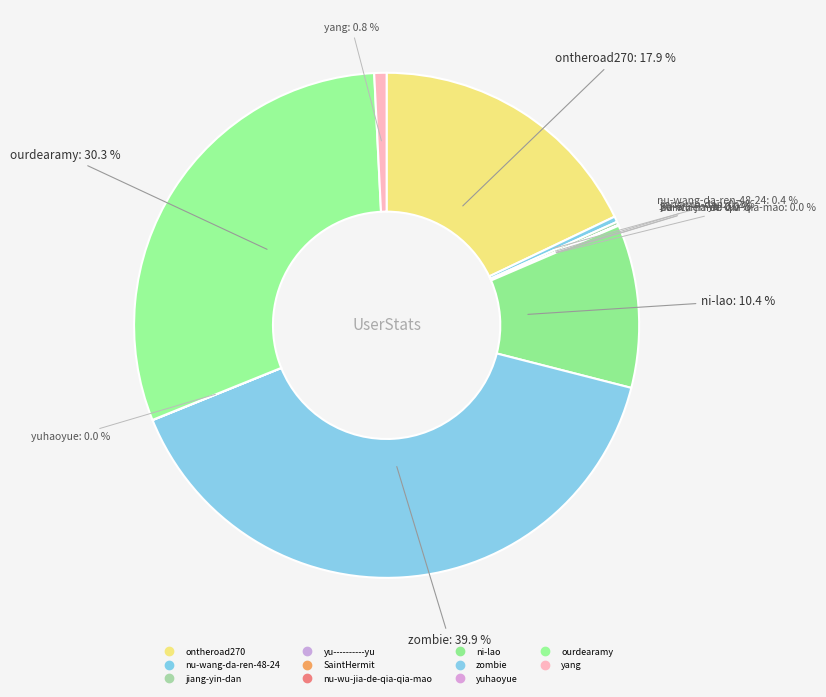

Between yuhaoyue and ni-lao, which is larger?

ni-lao